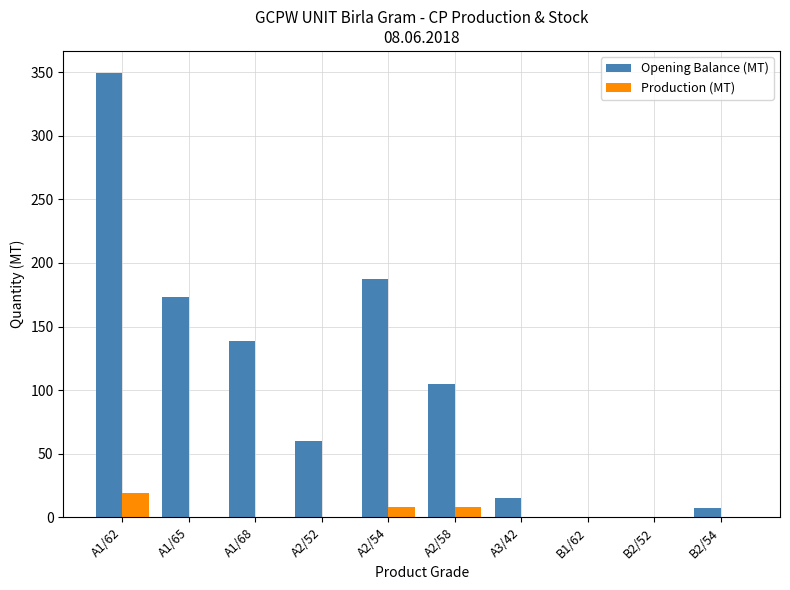

Is it true that Production (MT) equals 0.0 at A1/65?

True